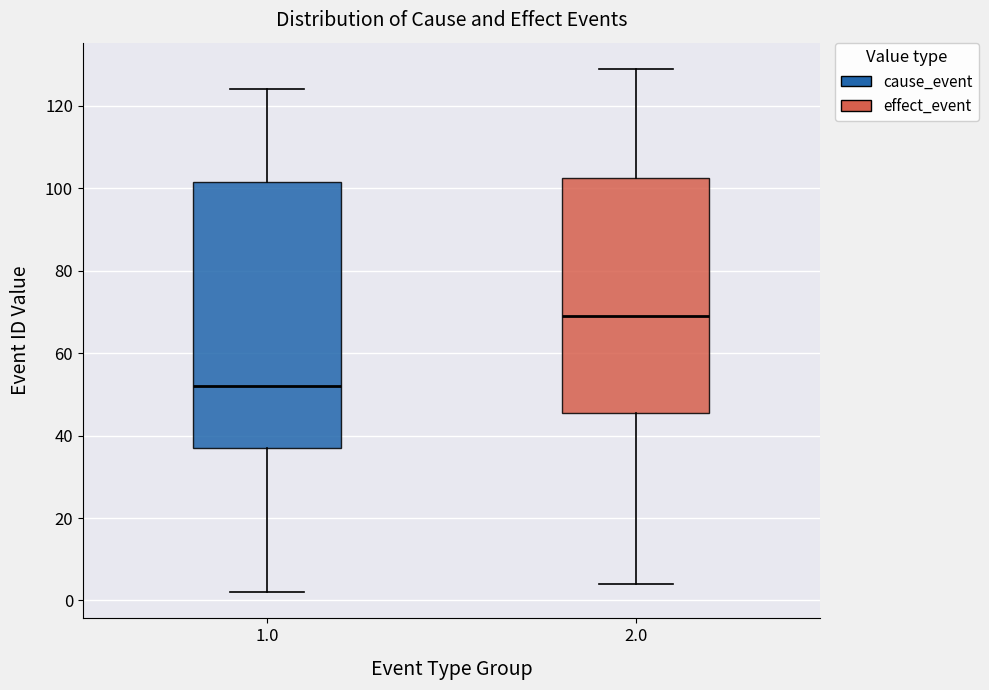

Reading left to right, transcribe this box plot: for each box, give where its median line is, the range the box spans, and where its two whiskers end, as read against the y-axis. The values are not printed on the chart, so give them approximately, as read against the axis.

1.0: median 52, box 38 to 102, whiskers 2 to 124
2.0: median 70, box 46 to 102, whiskers 4 to 130